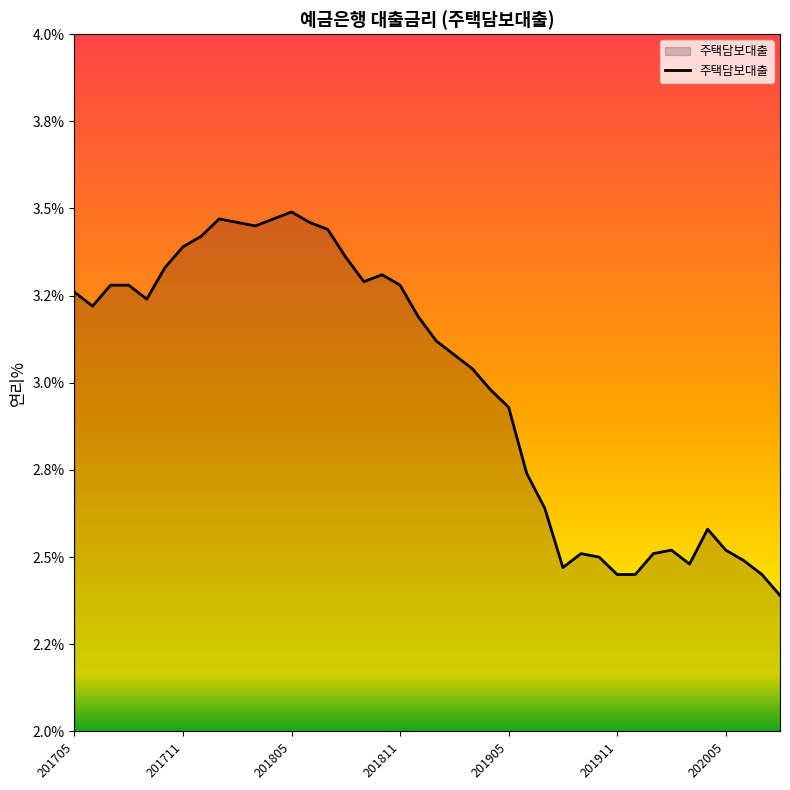

Is this an area chart (filled region under the line)?

Yes